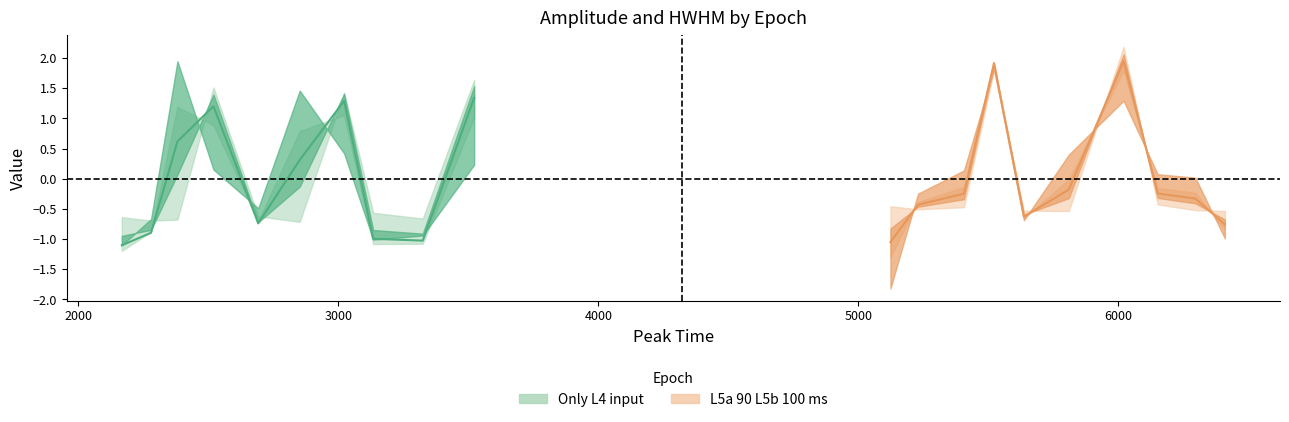

What is the minimum value for Only L4 input?

-1.1